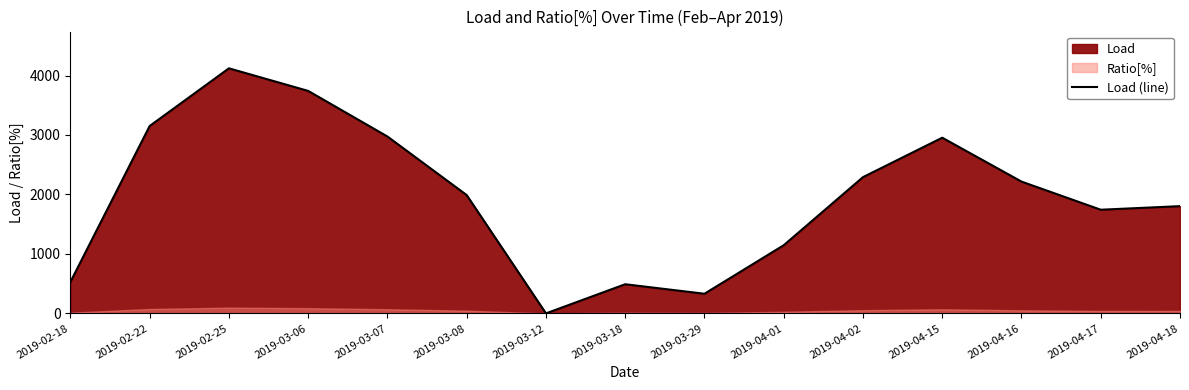

What is the value of the 4th point from the left?

3741